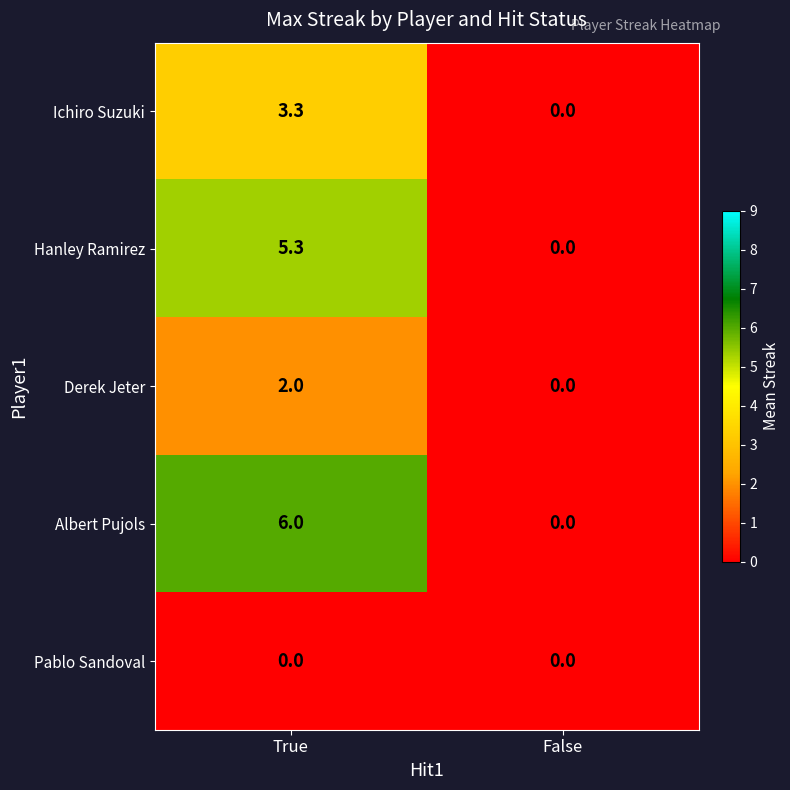

What is the sum of all Hanley Ramirez values?

5.3